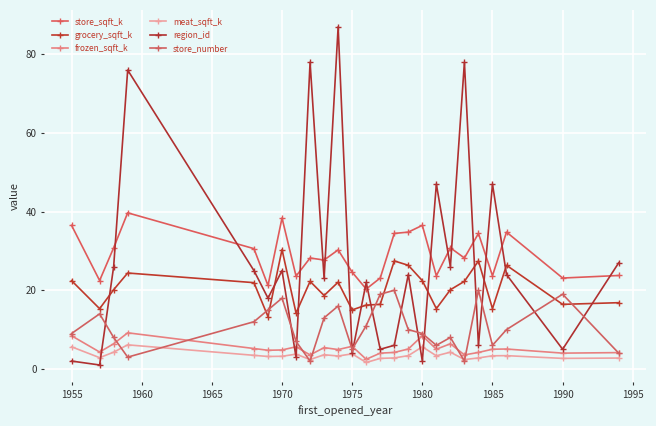

Does the chart have visible grid lines?

Yes